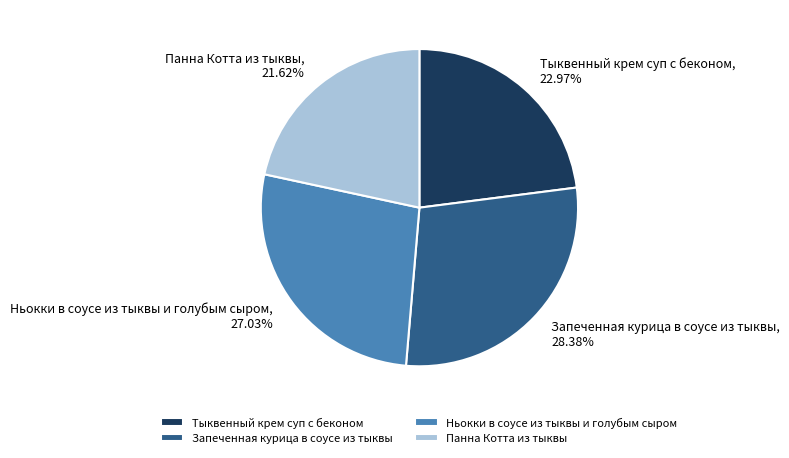

Combined, do Панна Котта из тыквы and Тыквенный крем суп с беконом account for over 50%?

No